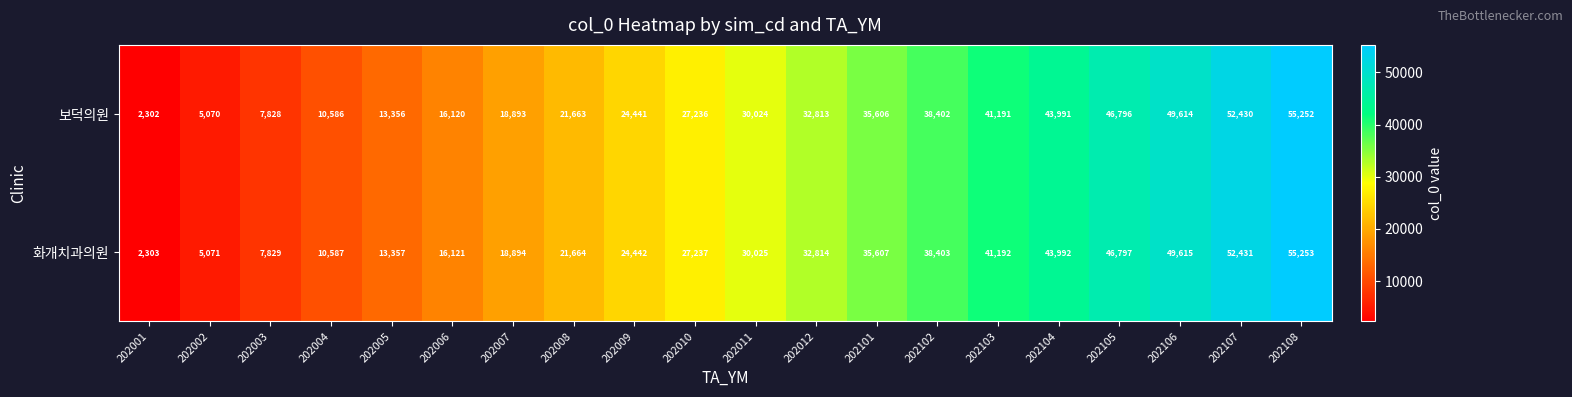

At which label does 화개치과의원 reach its minimum?

202001